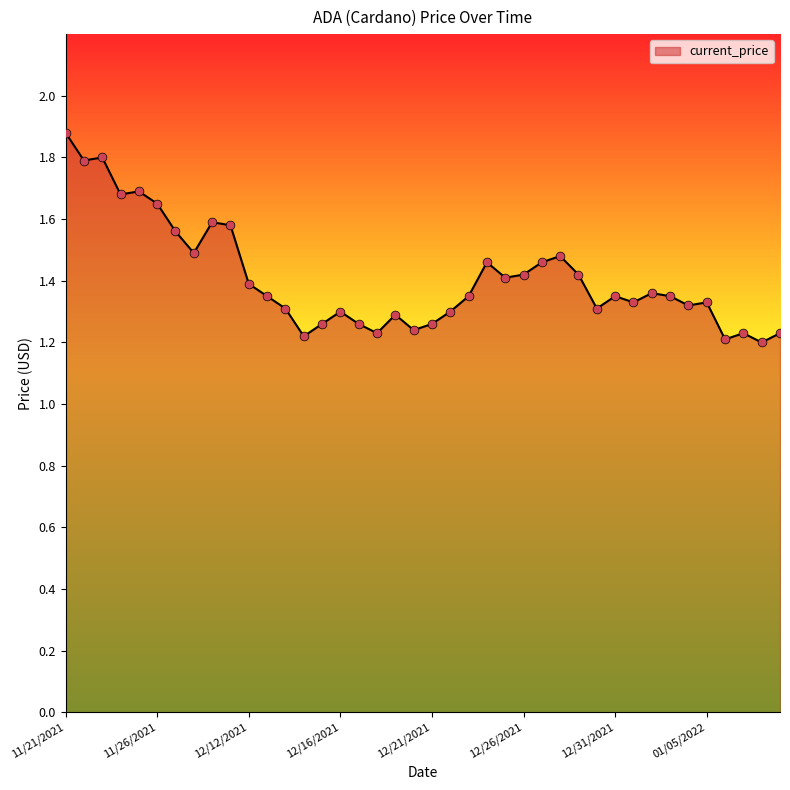

What is the difference between the maximum and minimum values?

0.7